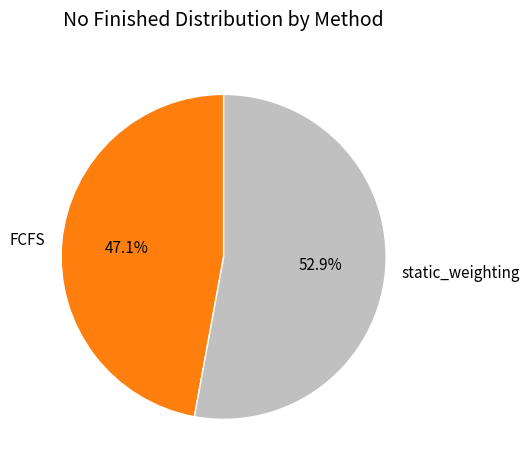

What percentage is the static_weighting slice, to the nearest percent?

53%